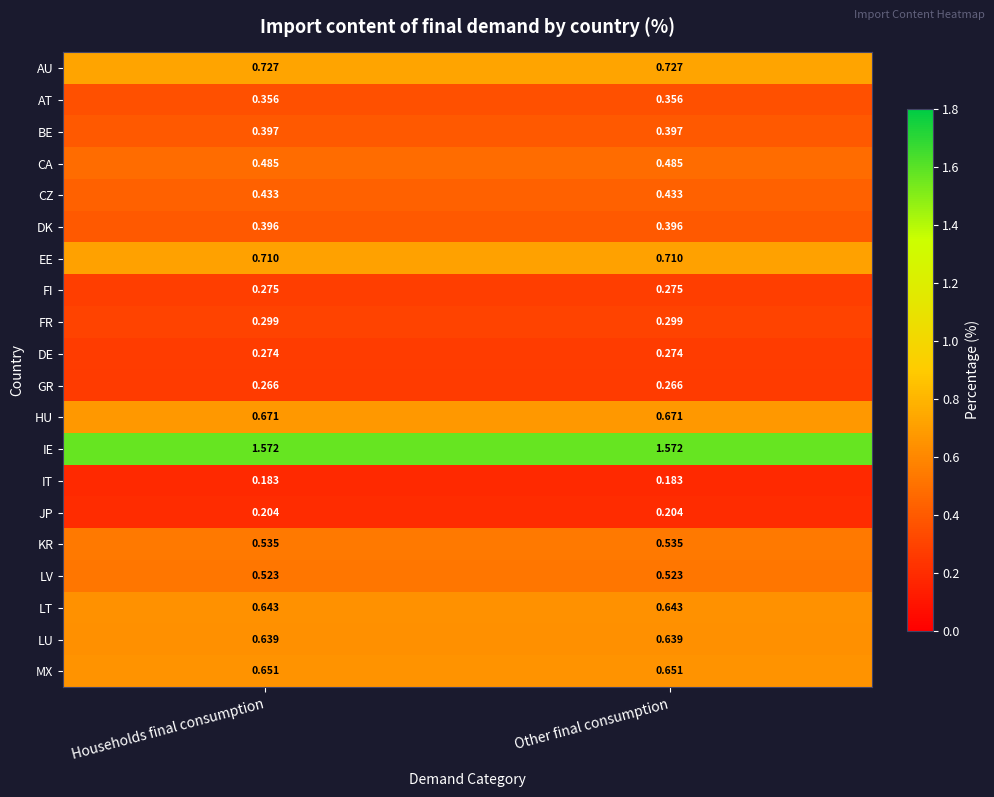

Which series has the largest total across all categories?

IE